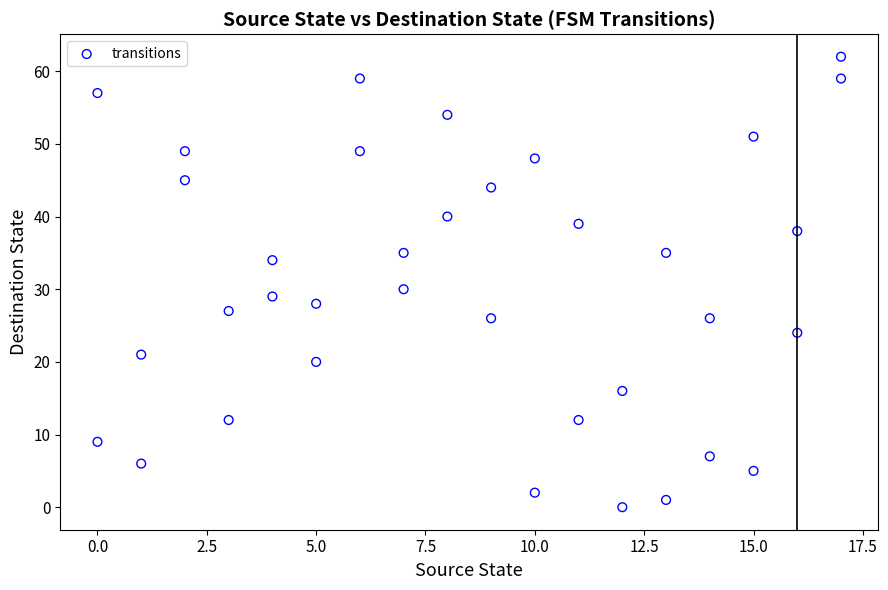

What is the range of Y values (max minus min)?

62